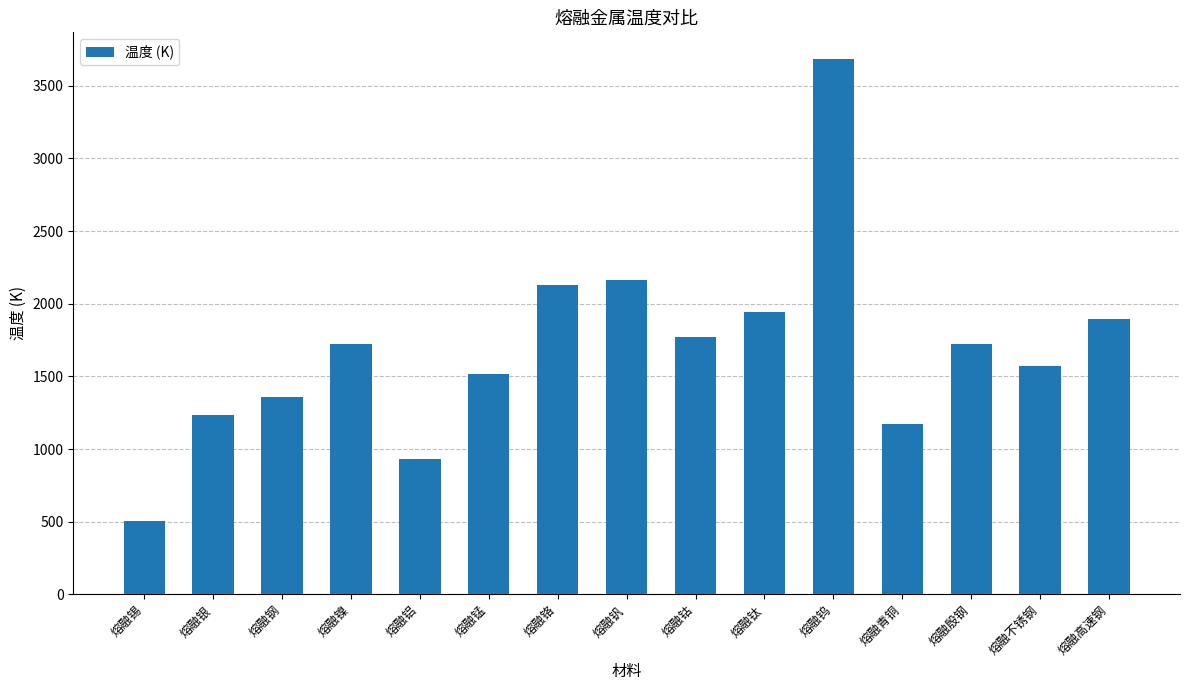

True or false: the data shows 2209 at 熔融银.

False